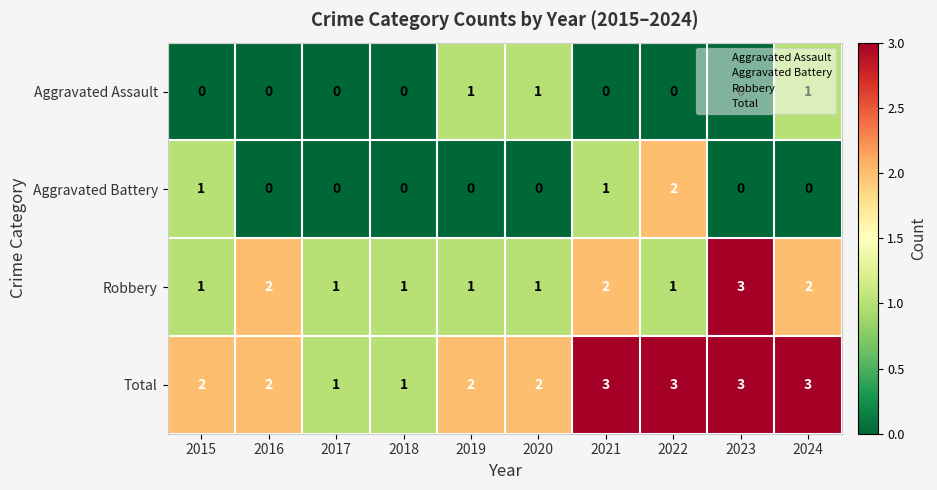

Is it true that Total equals 2 at 2019?

True